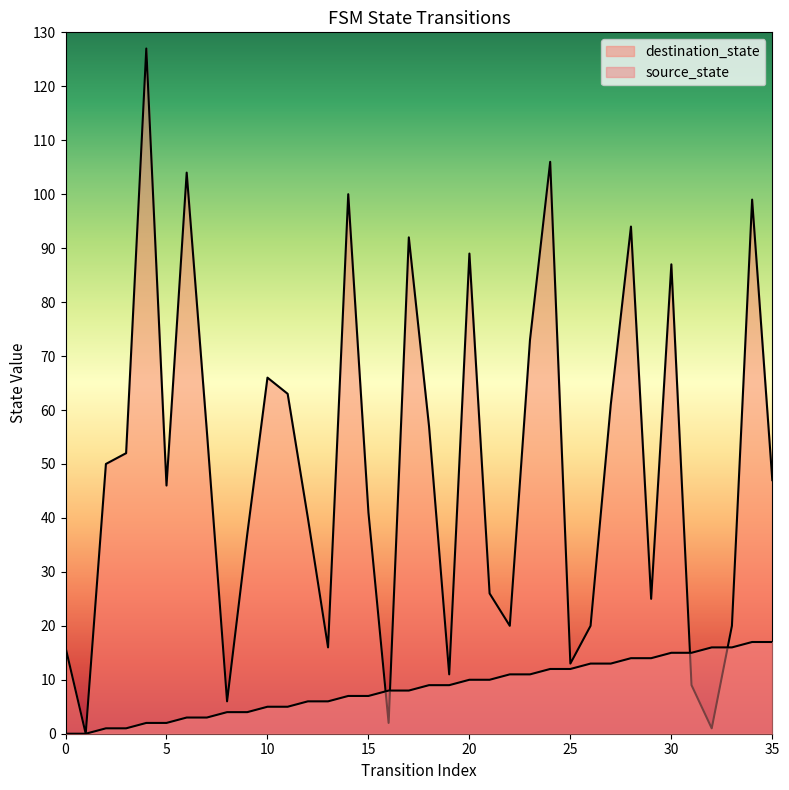

Reading left to right, extract all data points from this chart.

source_state: 0	0	1	1	2	2	3	3	4	4	5	5	6	6	7	7	8	8	9	9	10	10	11	11	12	12	13	13	14	14	15	15	16	16	17	17
destination_state: 16	0	50	52	127	46	104	56	6	37	66	63	40	16	100	41	2	92	57	11	89	26	20	73	106	13	20	61	94	25	87	9	1	20	99	47